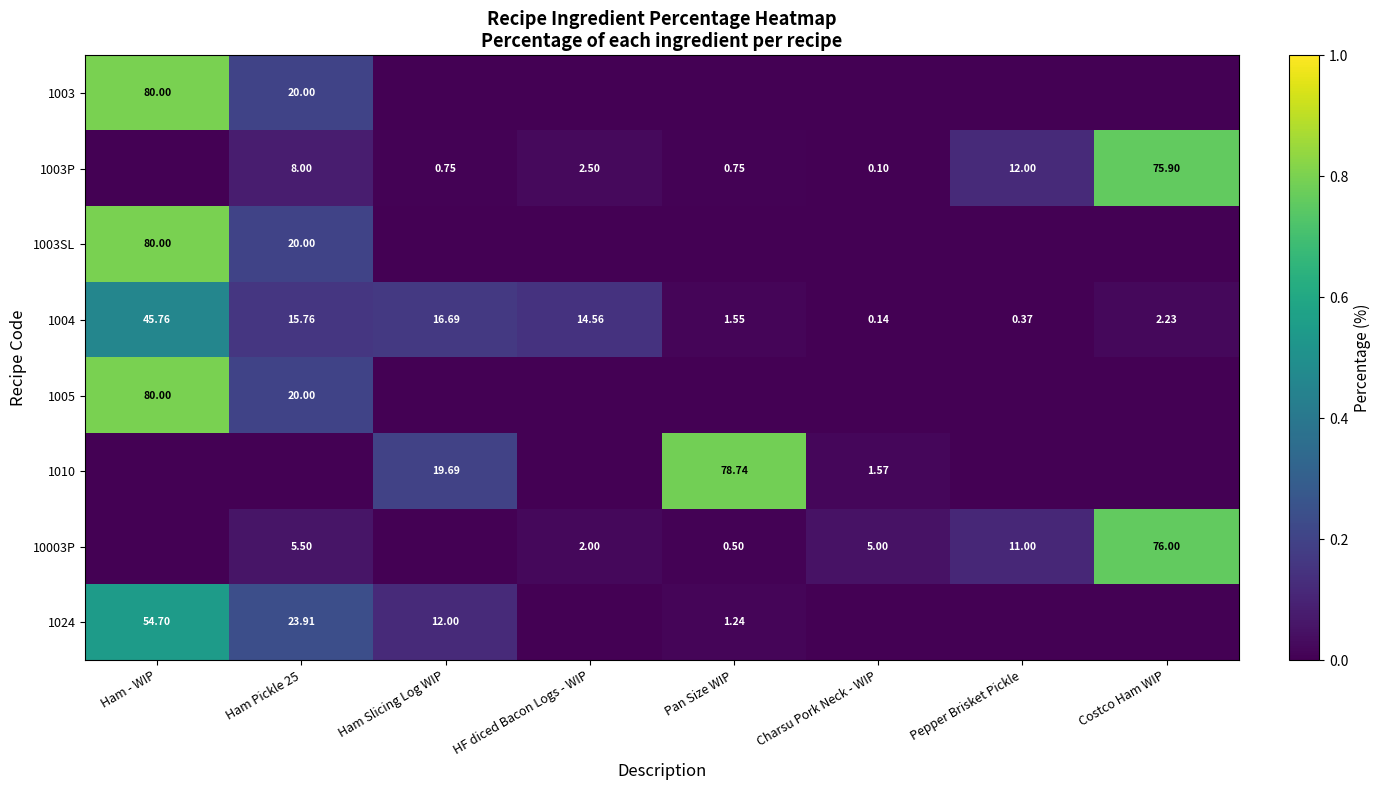

At which label does 1004 reach its minimum?

Charsu Pork Neck - WIP